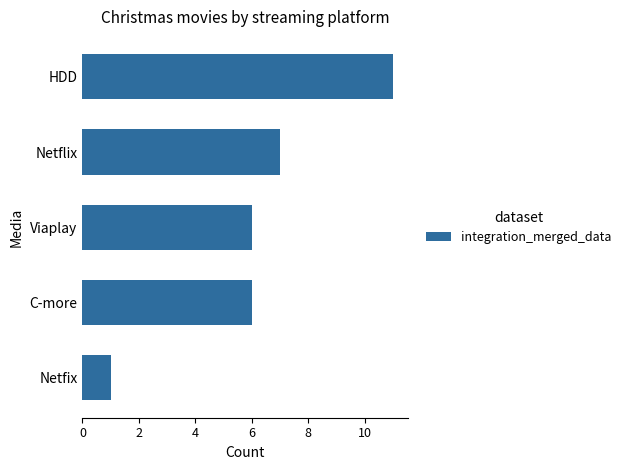

How many series are shown in this chart?

1